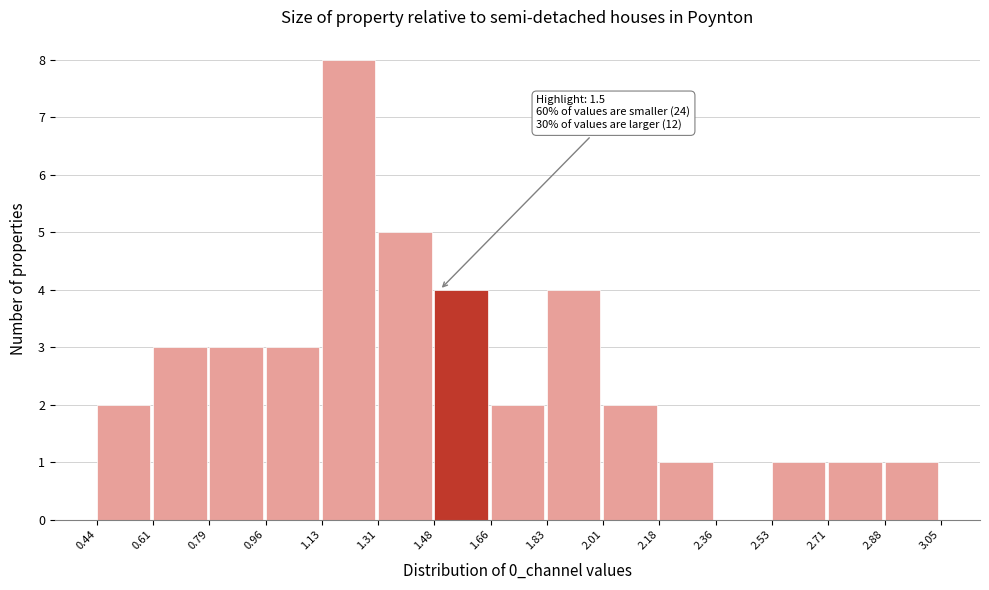

Which range on the x-axis has the tallest bar?

1.13 to 1.31